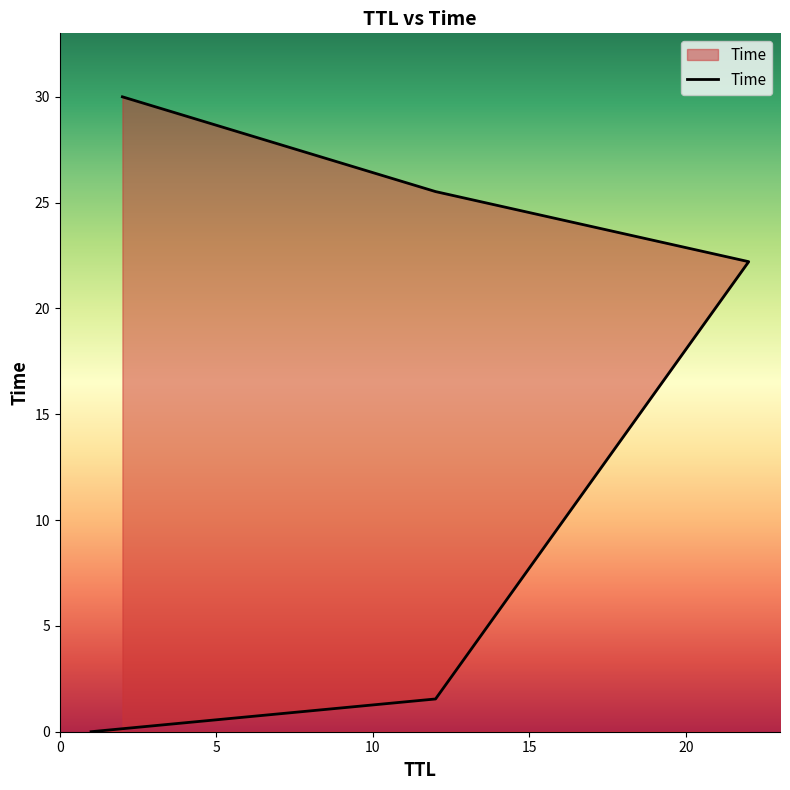

The value at 10 is 6.4. True or false?

False